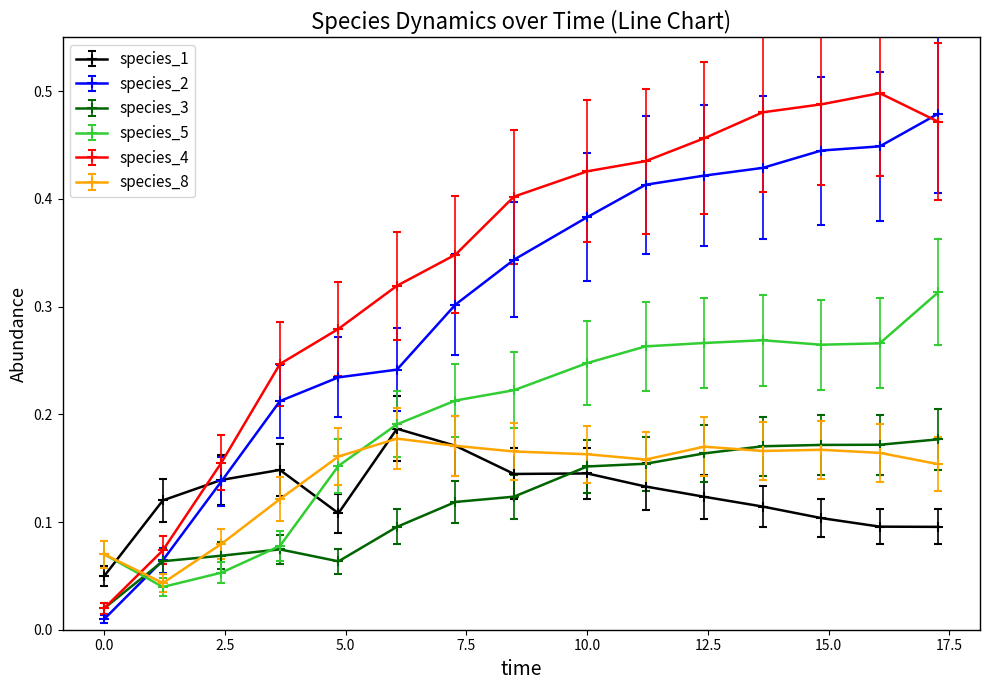

Count the species_3 values in the range 0 to 1.

15